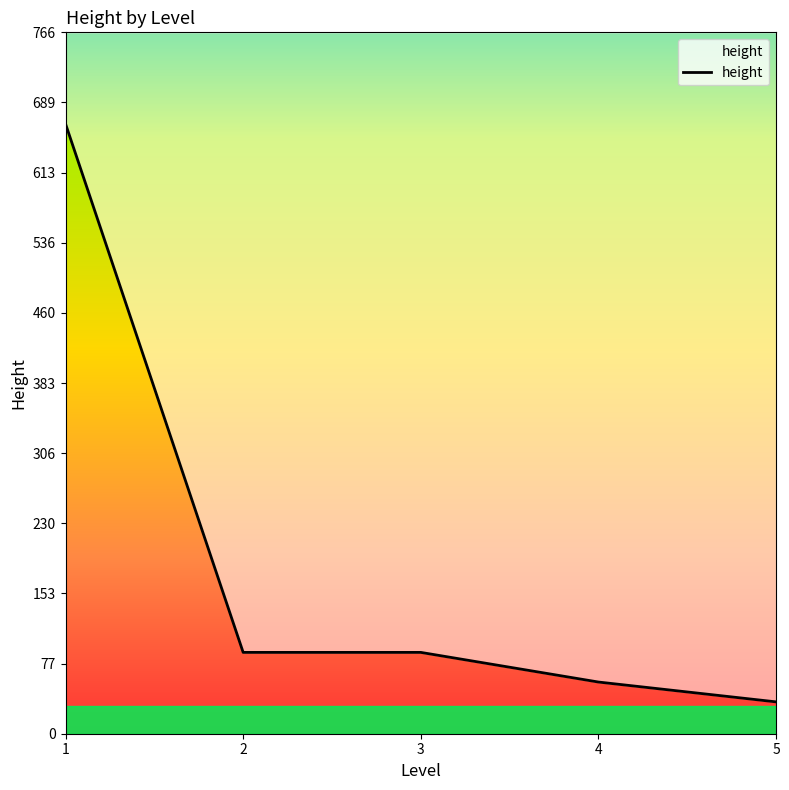

Count the number of categories in the chart.

5